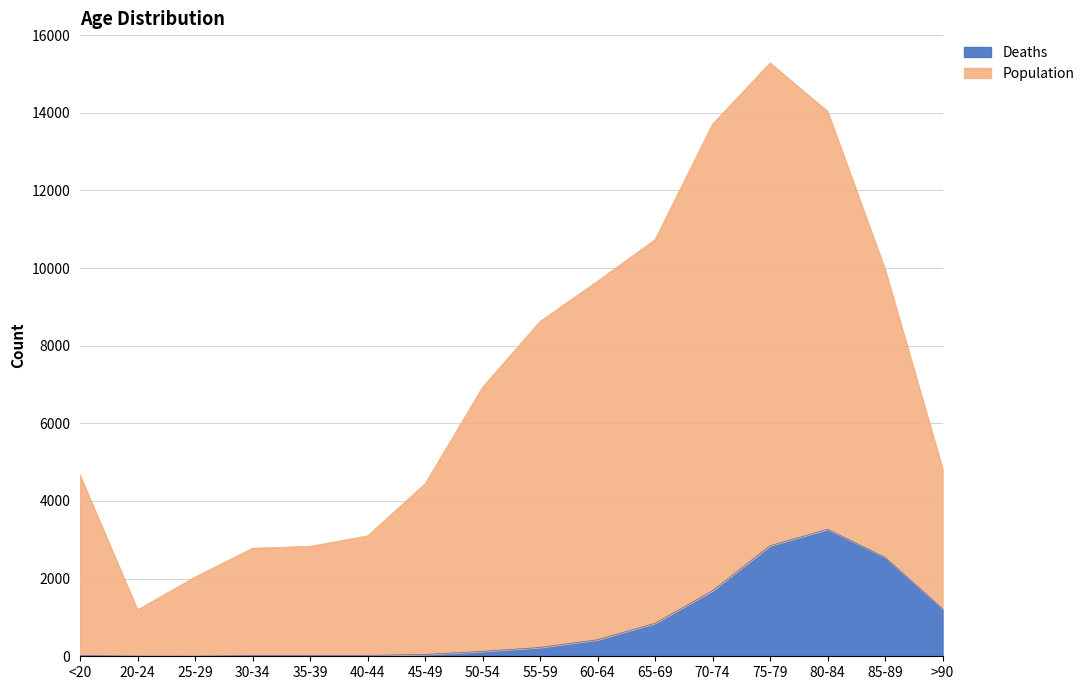

In Deaths, how many points are higher than both neighbors (excluding endpoints)?

1